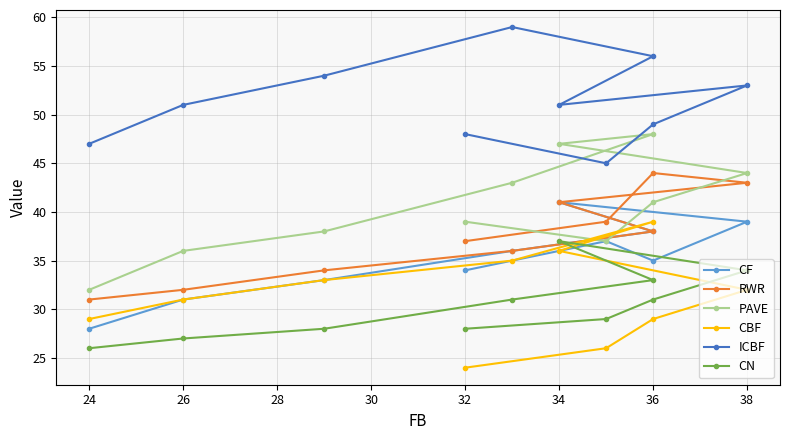

Is the value of ICBF at 36 greater than the value of CBF at 38?

Yes